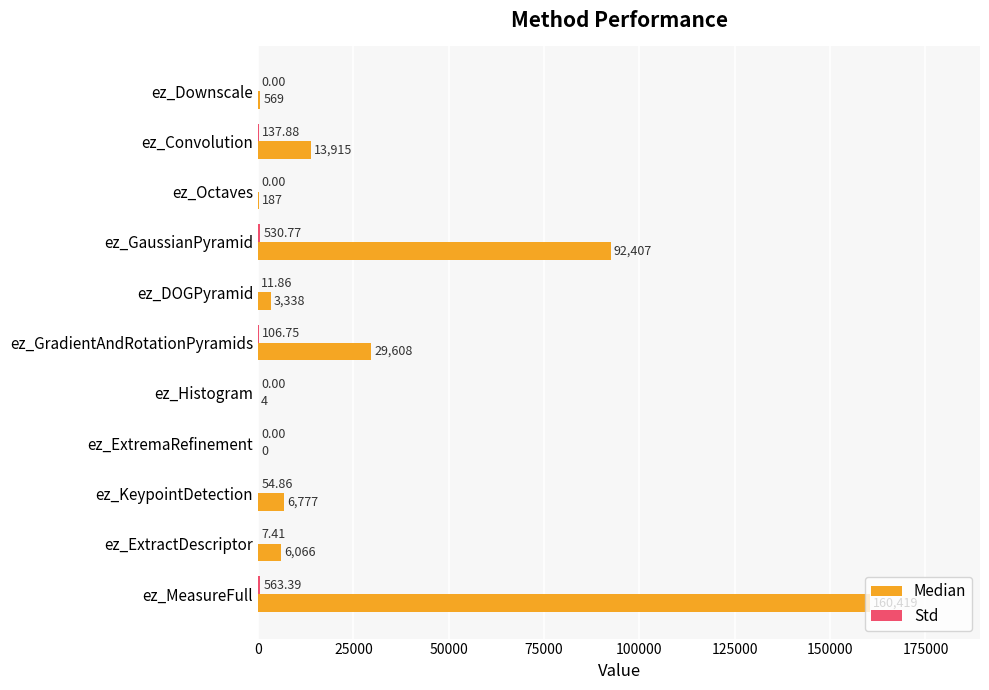

Between ez_DOGPyramid and ez_MeasureFull, which series saw the biggest shift?

Median